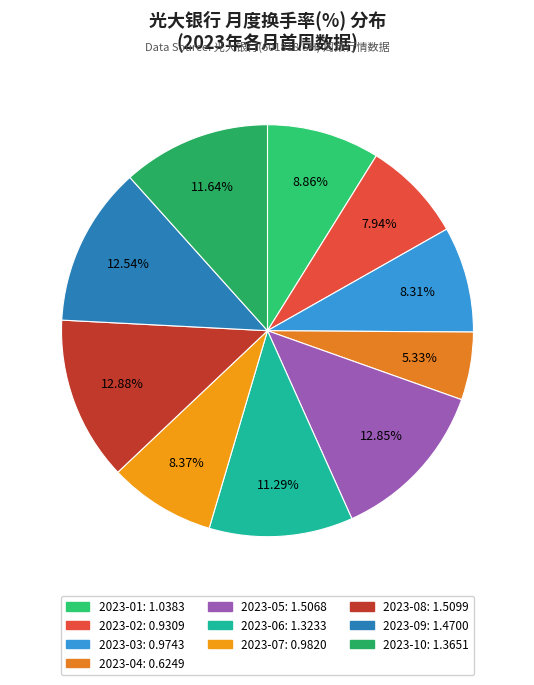

Is there any slice that represents more than half of the pie?

No